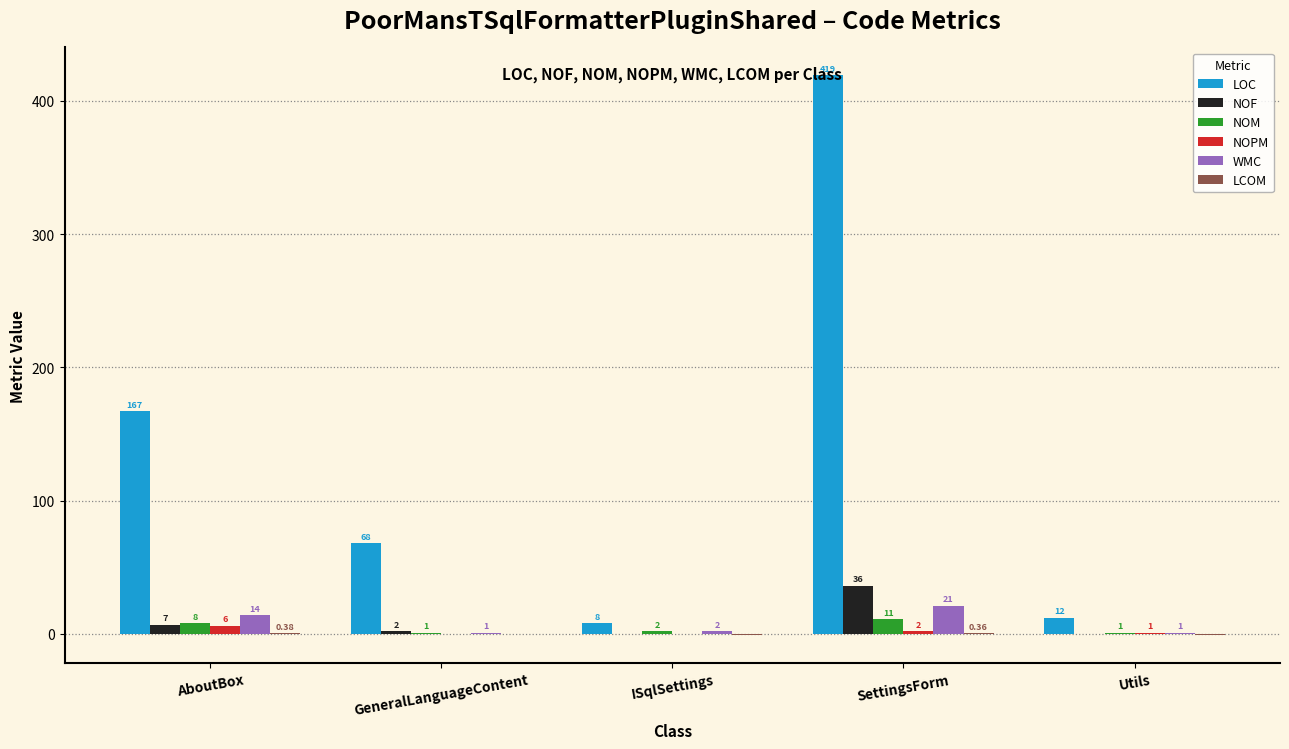

At which category is the sum across all series the highest?

SettingsForm